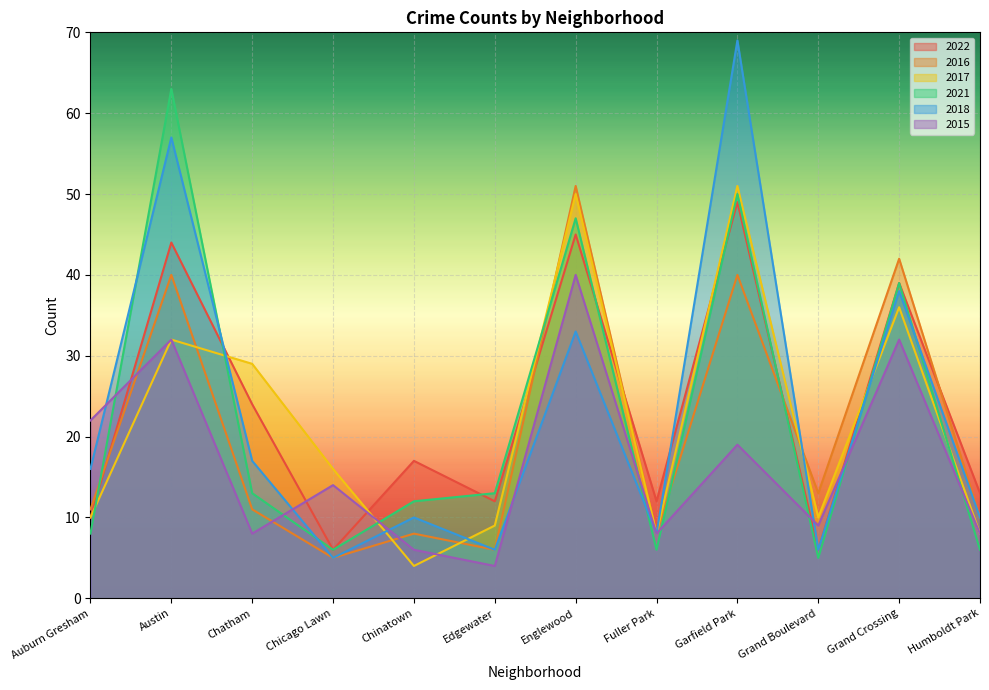

Reading left to right, list all the values displayed in this chart.

2022: Auburn Gresham=10	Austin=44	Chatham=24	Chicago Lawn=6	Chinatown=17	Edgewater=12	Englewood=45	Fuller Park=12	Garfield Park=49	Grand Boulevard=6	Grand Crossing=39	Humboldt Park=13
2016: Auburn Gresham=11	Austin=40	Chatham=11	Chicago Lawn=5	Chinatown=8	Edgewater=6	Englewood=51	Fuller Park=8	Garfield Park=40	Grand Boulevard=13	Grand Crossing=42	Humboldt Park=10
2017: Auburn Gresham=10	Austin=32	Chatham=29	Chicago Lawn=16	Chinatown=4	Edgewater=9	Englewood=50	Fuller Park=8	Garfield Park=51	Grand Boulevard=10	Grand Crossing=36	Humboldt Park=8
2021: Auburn Gresham=8	Austin=63	Chatham=13	Chicago Lawn=6	Chinatown=12	Edgewater=13	Englewood=47	Fuller Park=6	Garfield Park=50	Grand Boulevard=5	Grand Crossing=39	Humboldt Park=6
2018: Auburn Gresham=16	Austin=57	Chatham=17	Chicago Lawn=5	Chinatown=10	Edgewater=6	Englewood=33	Fuller Park=8	Garfield Park=69	Grand Boulevard=6	Grand Crossing=38	Humboldt Park=10
2015: Auburn Gresham=22	Austin=32	Chatham=8	Chicago Lawn=14	Chinatown=6	Edgewater=4	Englewood=40	Fuller Park=8	Garfield Park=19	Grand Boulevard=9	Grand Crossing=32	Humboldt Park=8